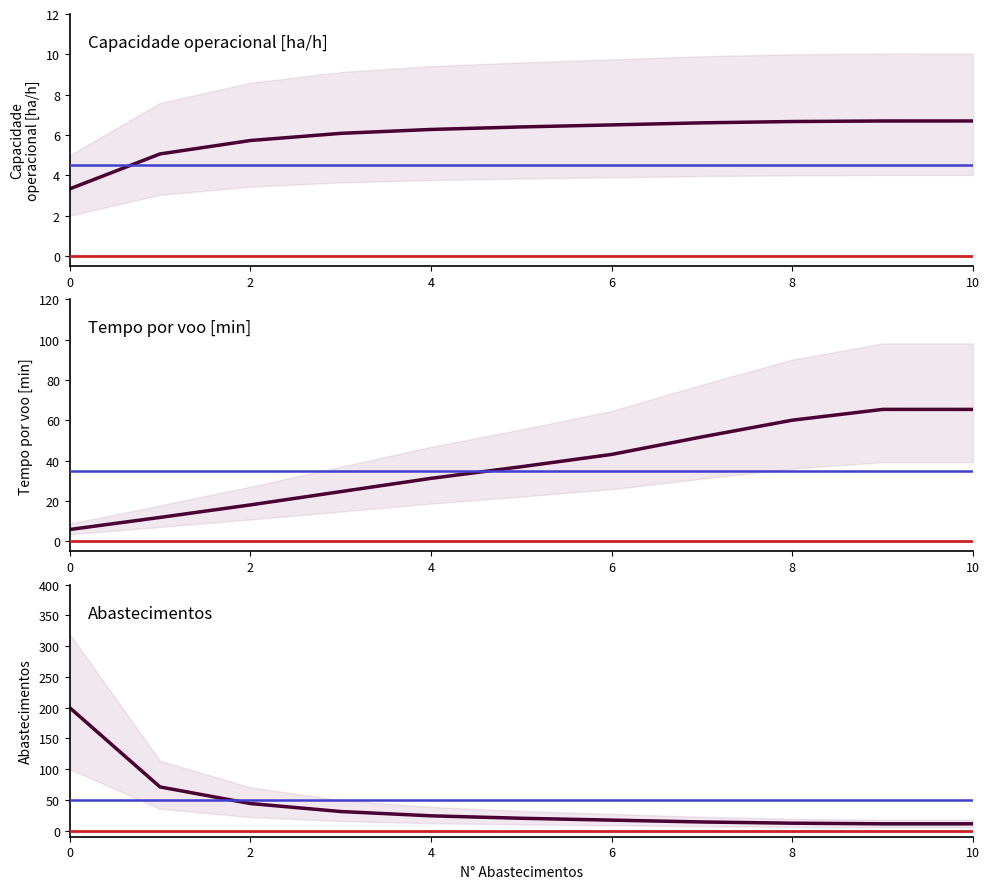

What are all the series names shown in the legend?

Capacidade operacional [ha/h], Tempo por voo [min], Abastecimentos